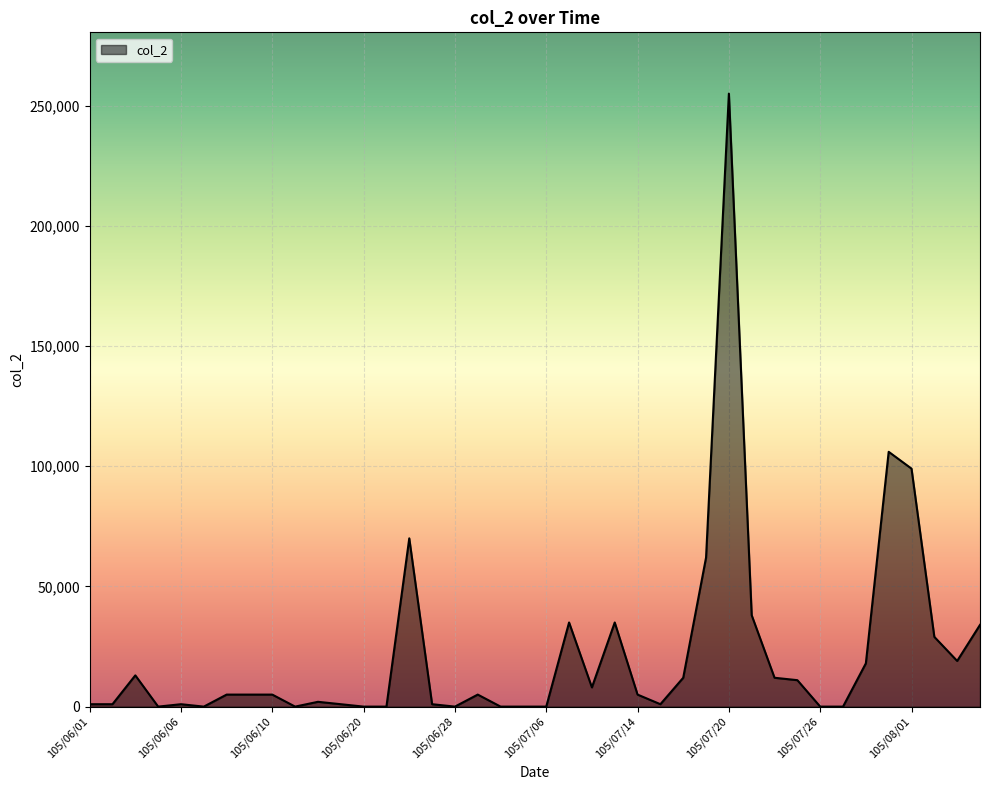

How many values are below 5000?

18